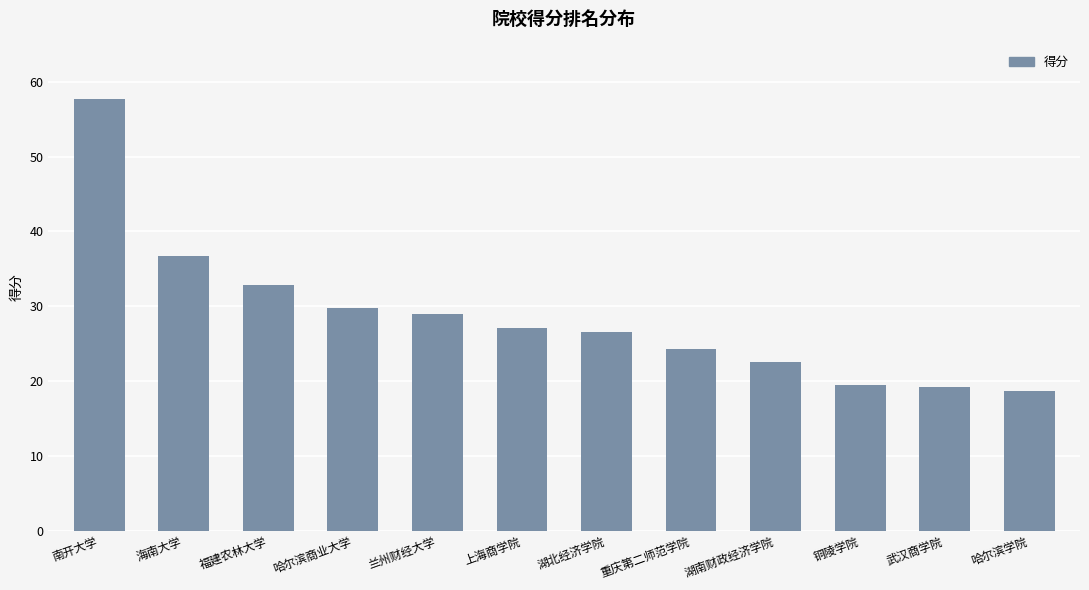

What is the change in value from 湖北经济学院 to 武汉商学院?

-7.4